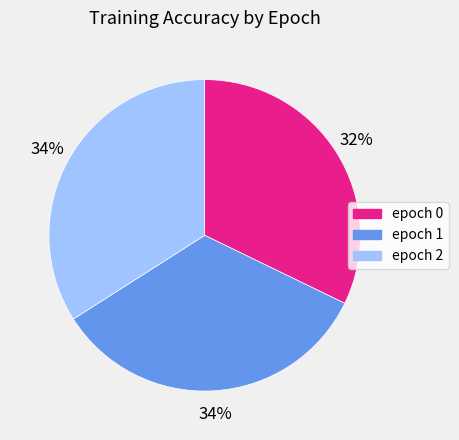

What is the smallest slice in the pie chart?

epoch 0